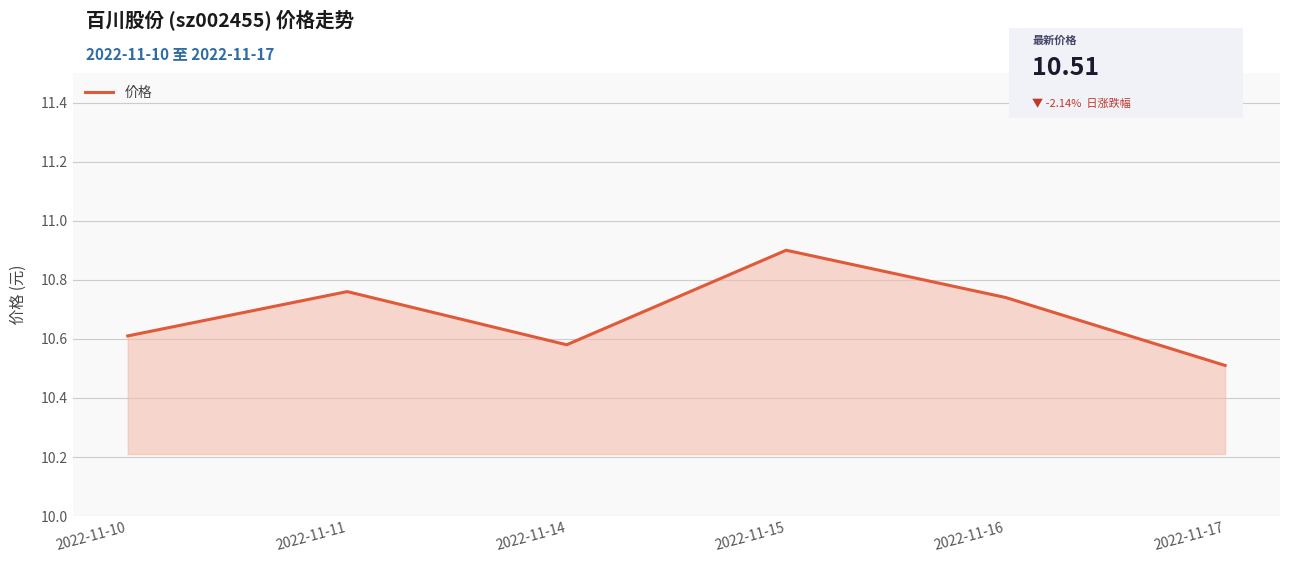

Is it true that the value at 2022-11-10 is 15.0?

False